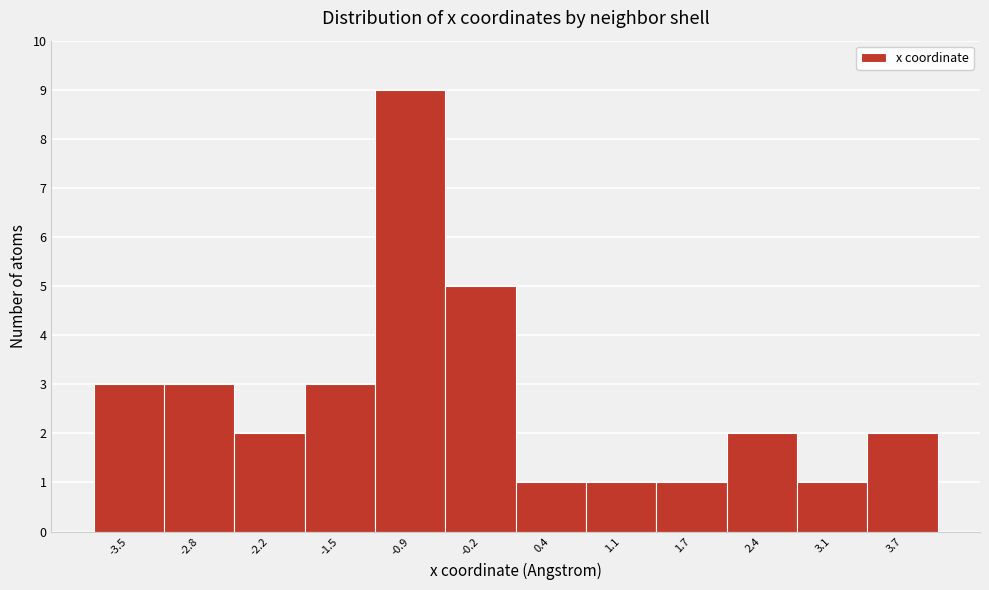

Reading left to right, list every bar in this chart as the range it spans on the x-axis followed by its height. Neither the bar edges nor the heights are printed on the chart, so give them approximately, as read against the axes.

-3.8 to -3.2: 3
-3.2 to -2.5: 3
-2.5 to -1.9: 2
-1.9 to -1.2: 3
-1.2 to -0.5: 9
-0.5 to 0.1: 5
0.1 to 0.8: 1
0.8 to 1.4: 1
1.4 to 2.1: 1
2.1 to 2.7: 2
2.7 to 3.4: 1
3.4 to 4.0: 2